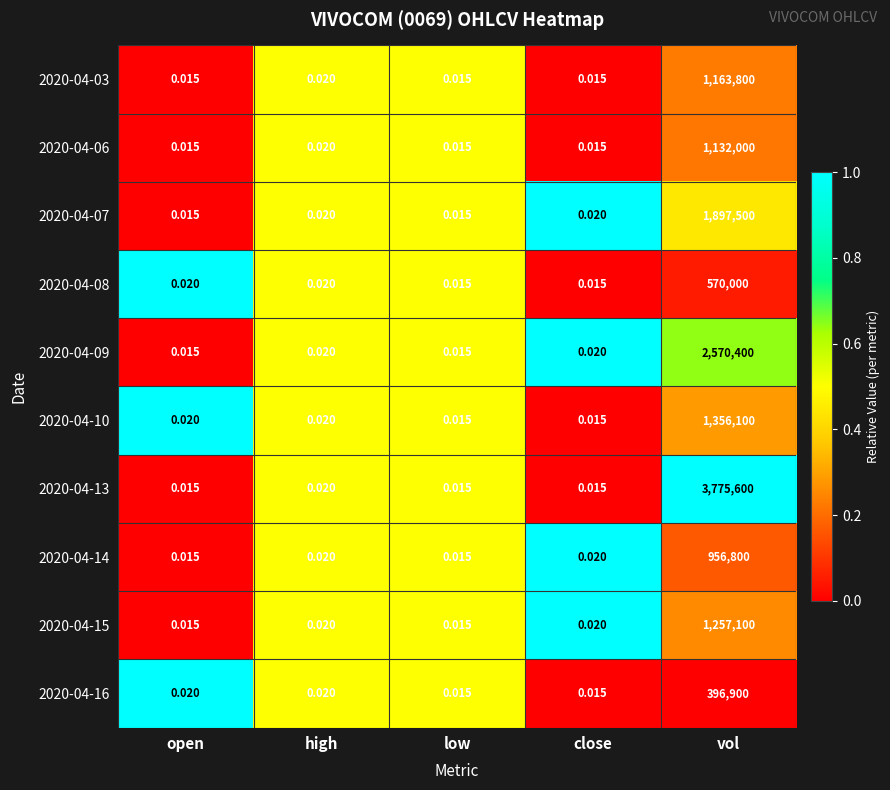

At which category does the chart reach its peak across all series?

vol